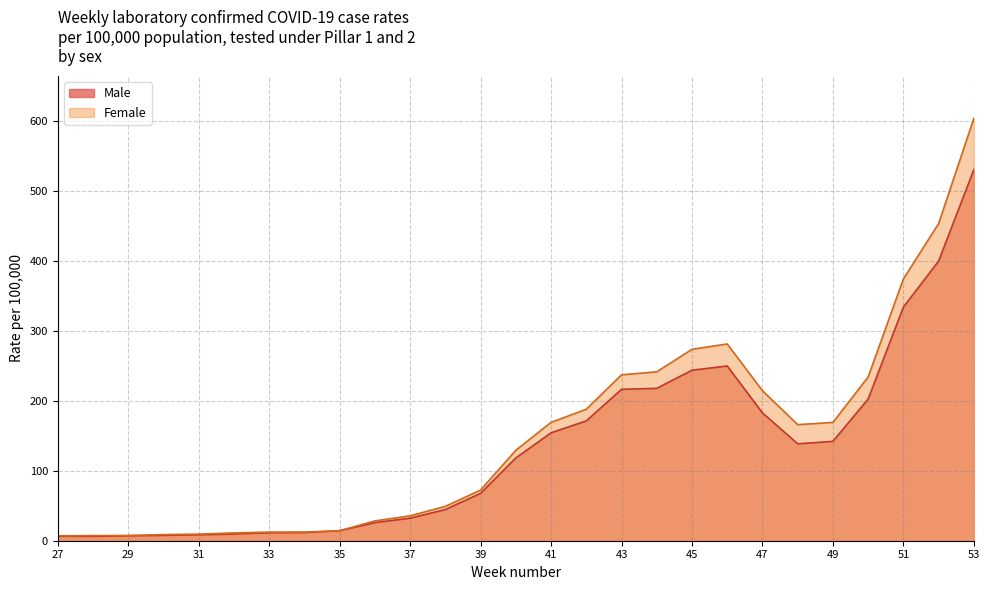

At 47, list the series in order from smallest to largest.

Male, Female